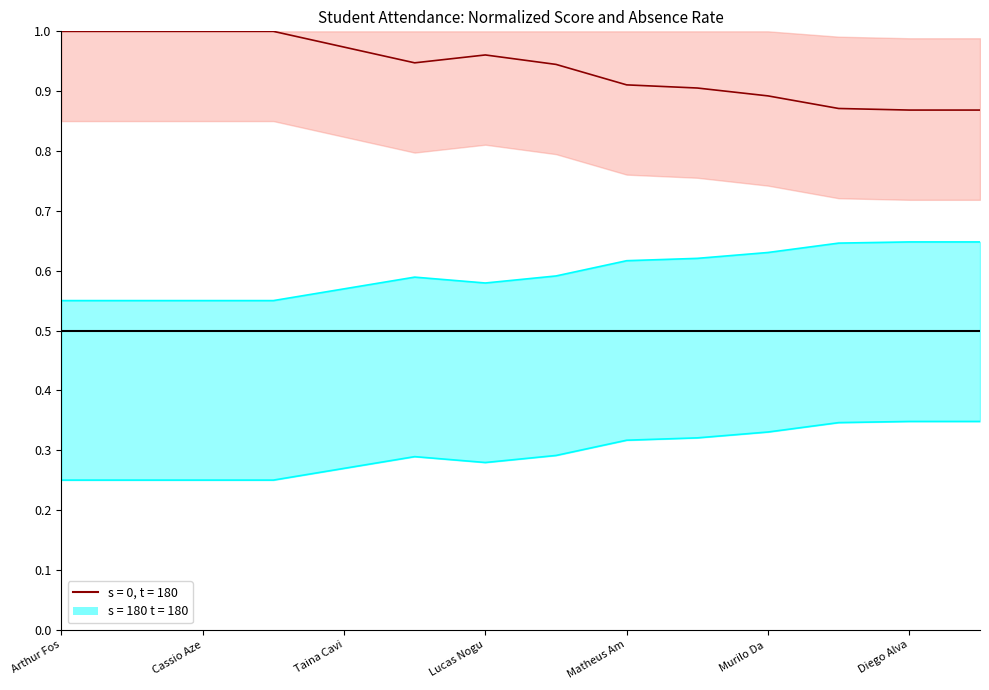

Is this an area chart (filled region under the line)?

No